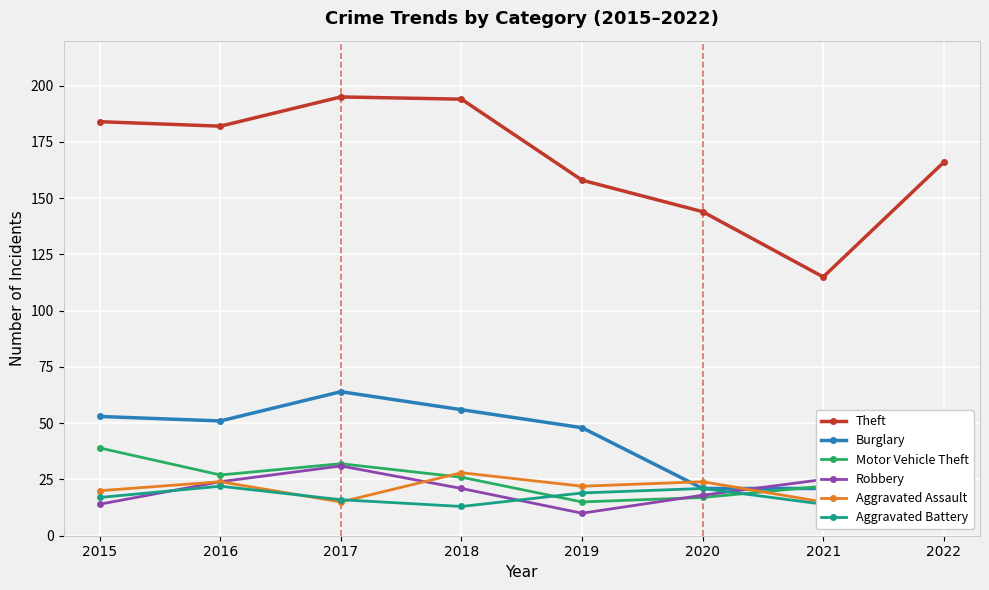

How many data points does each series have?

8